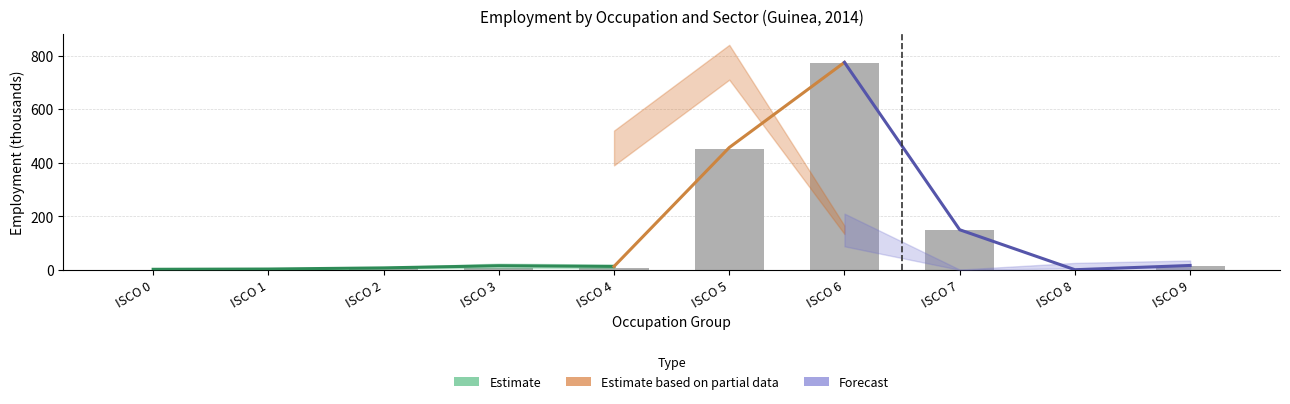

What is the total value across all series at ocu_isco08_3?

31.1